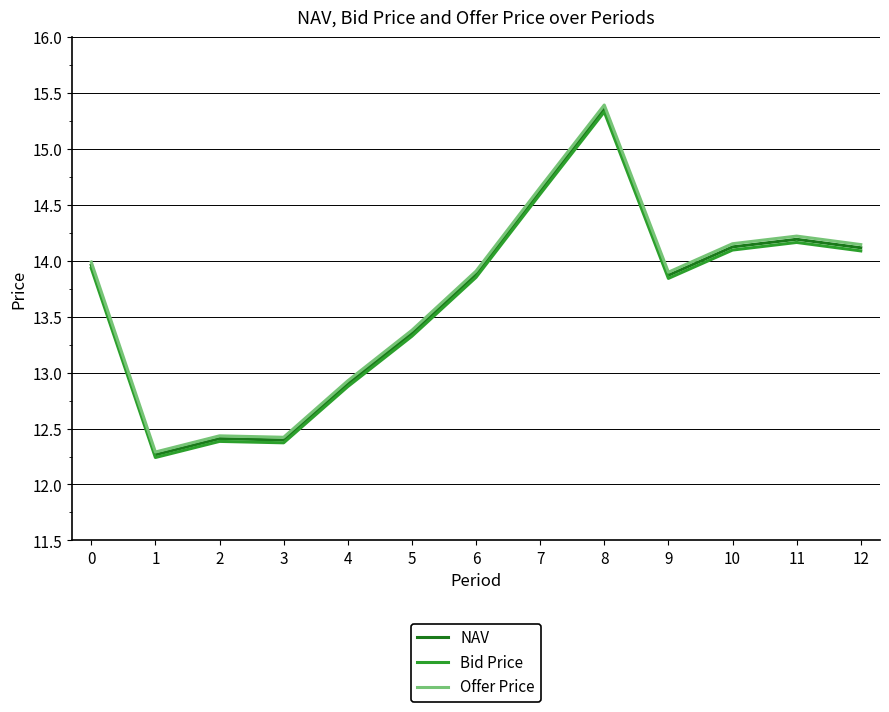

True or false: NAV and Bid Price cross at least once.

False